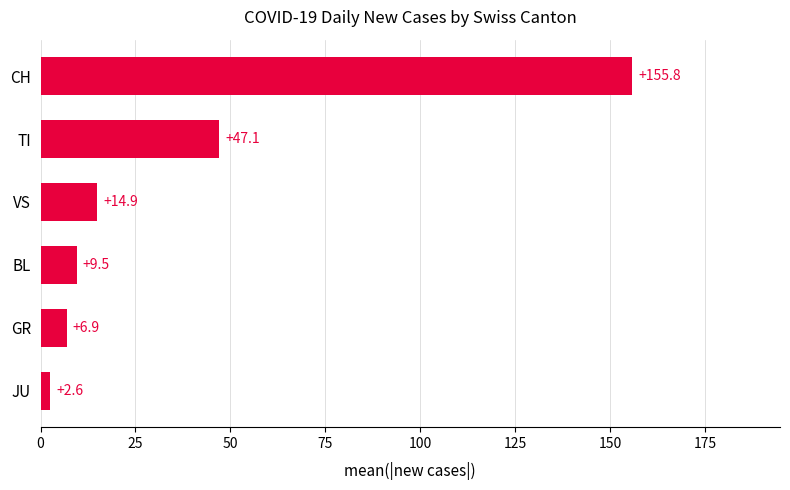

Reading bottom to top, list all the values displayed in this chart.

JU=2.6	GR=6.9	BL=9.5	VS=14.9	TI=47.1	CH=155.8